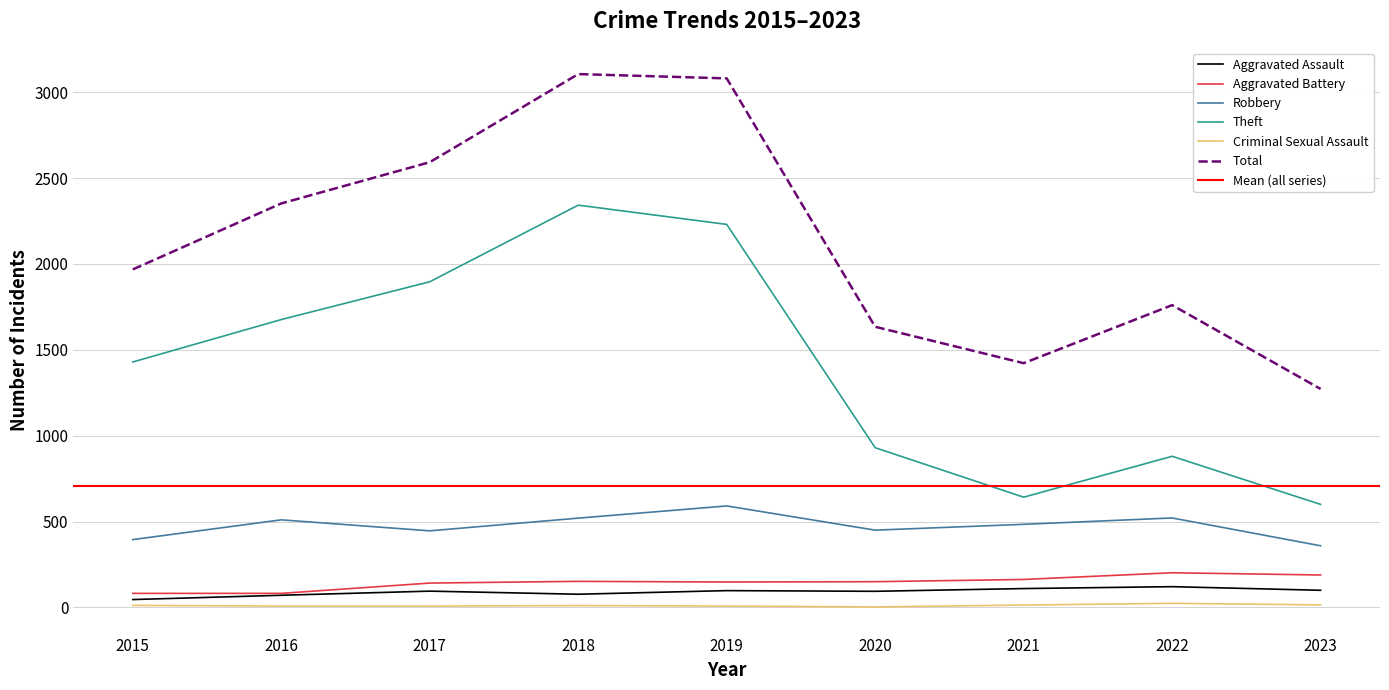

At how many categories does at least one series exceed 1271?

9